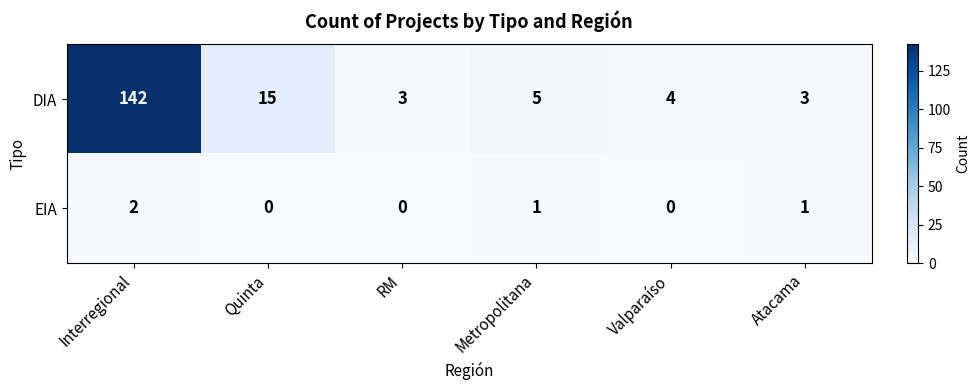

What is the total value across all series at Valparaíso?

4